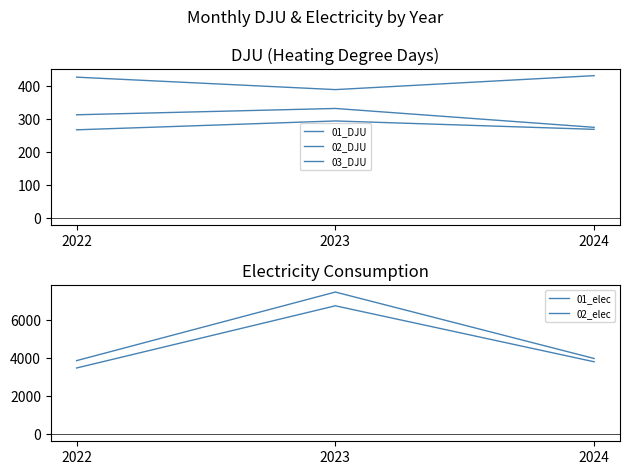

Is the value of 03_DJU at 2023 greater than the value of 02_DJU at 2024?

Yes